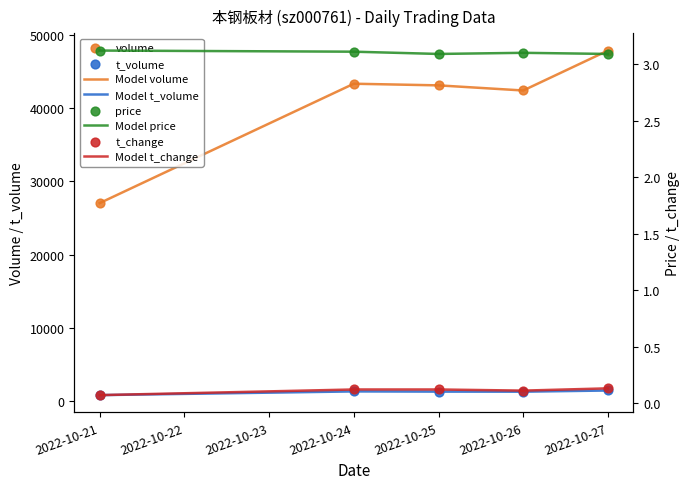

At which category is the sum across all series the highest?

2022-10-27